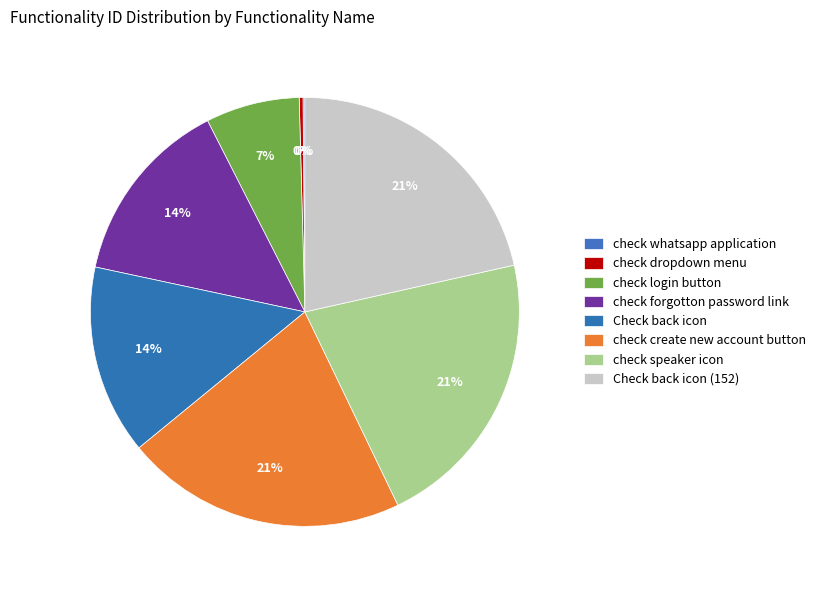

Does any single category account for the majority?

No